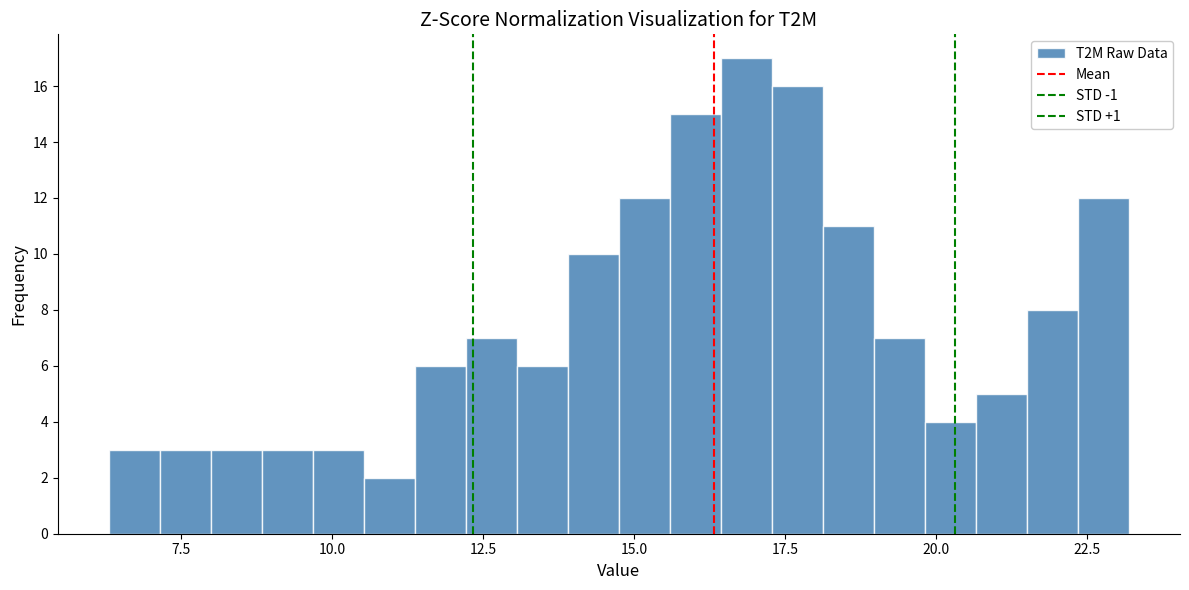

Read against the x-axis, roughly where is the centre of the tallest bar?

17.0